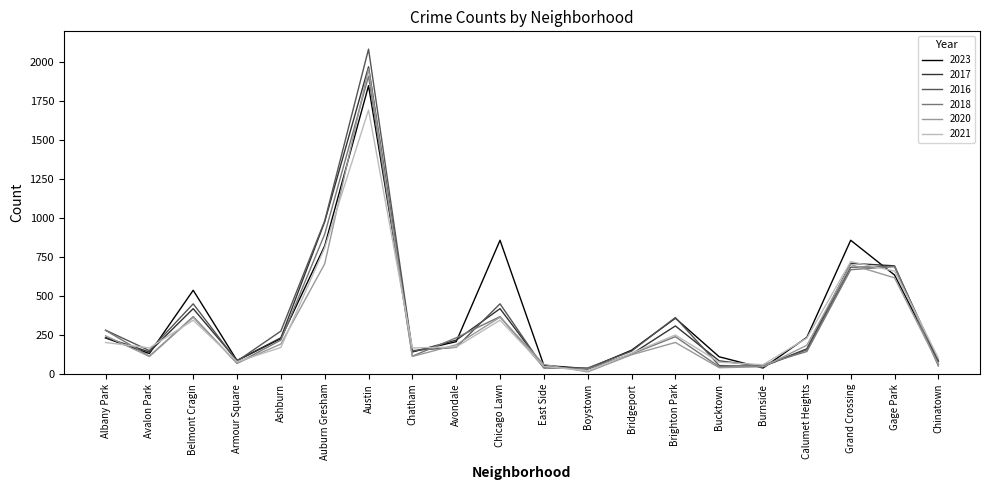

Which category has the lowest value across all series?

Boystown